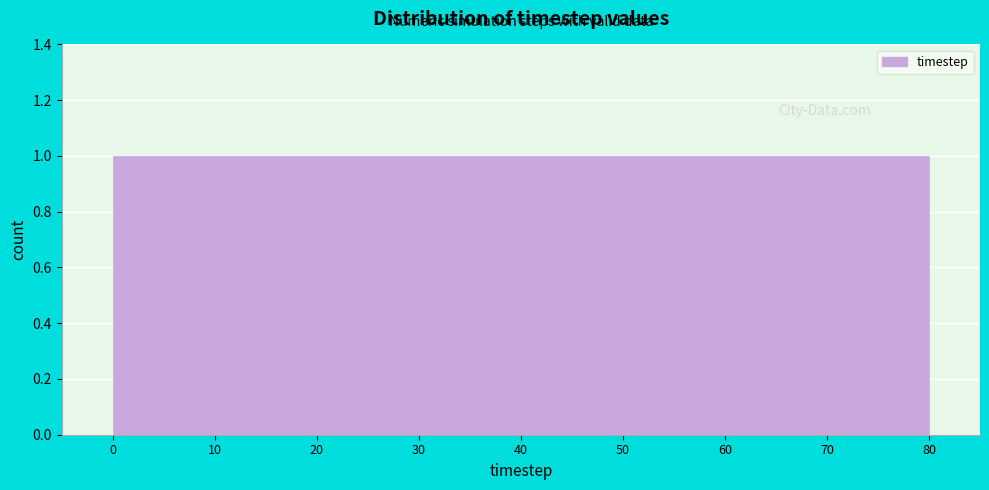

What is the height of the bar covering 40 to 50 on the x-axis? The values are not printed on the chart, so give them approximately, as read against the axis.

1